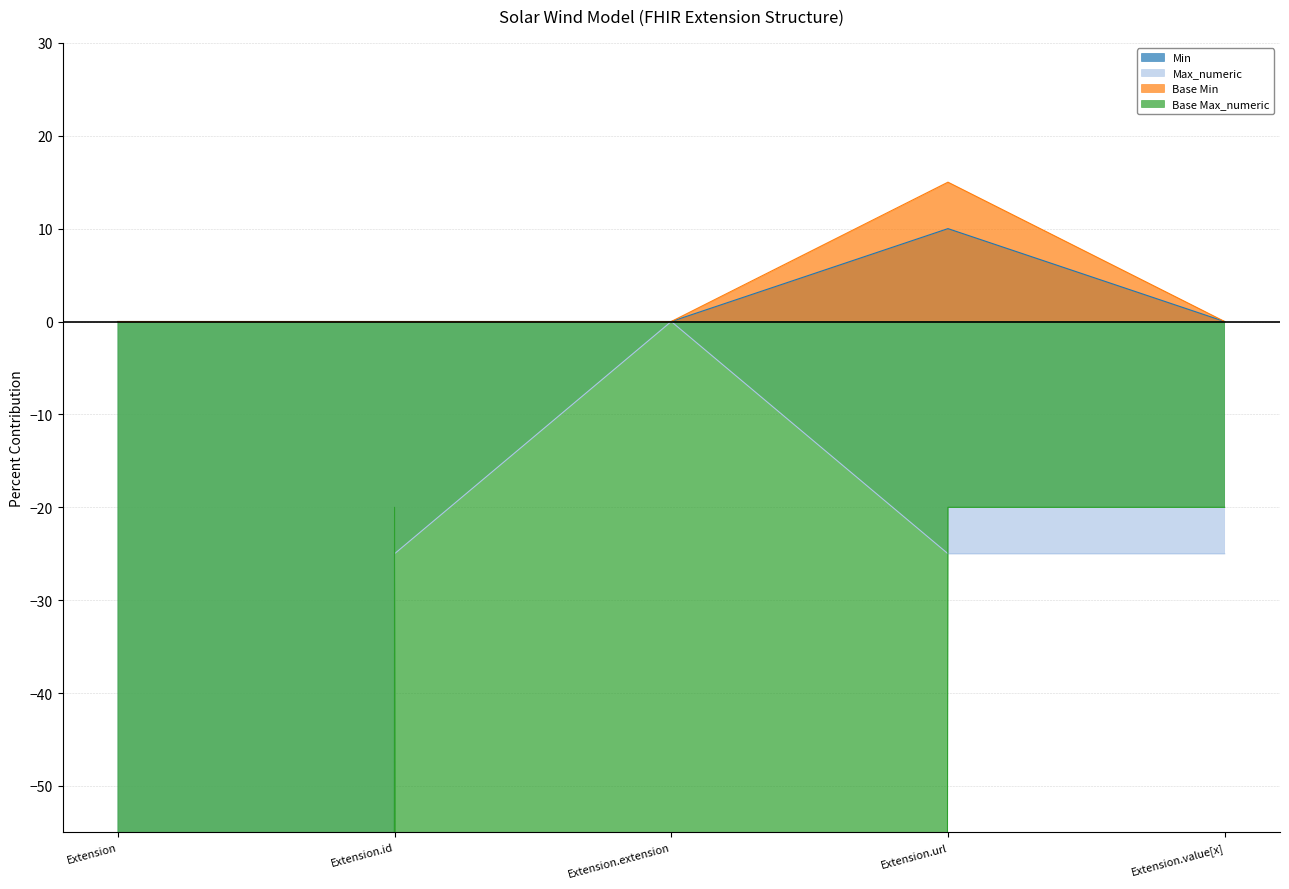

Between Extension.id and Extension.url, which series saw the biggest shift?

Base Min